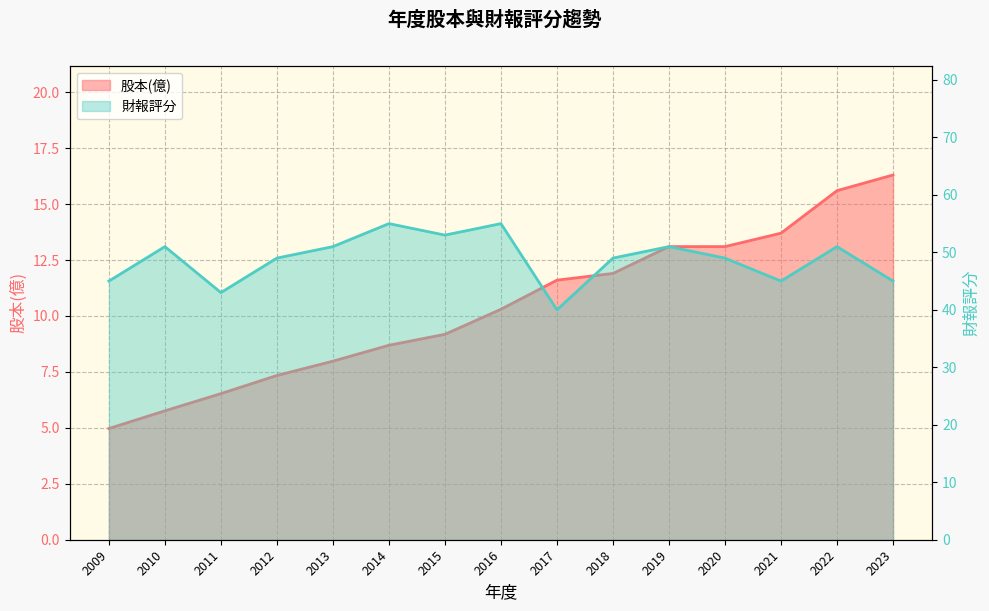

Which label corresponds to the smallest value in the chart?

2009